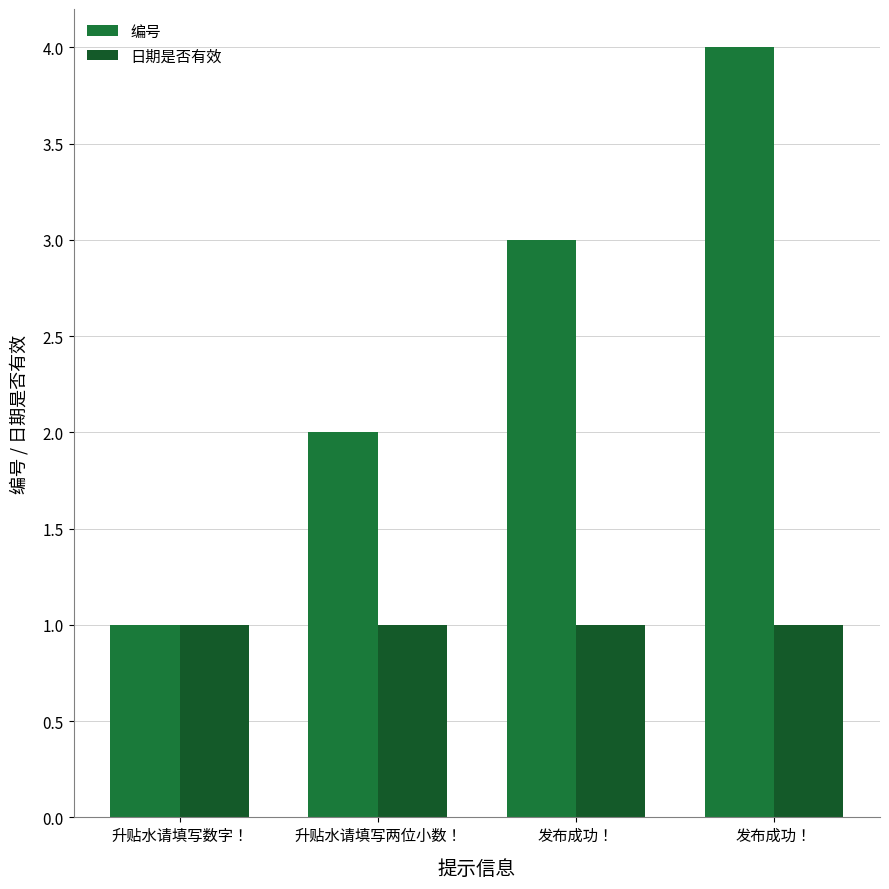

Between 升贴水请填写数字！ and 发布成功！, which series saw the biggest shift?

编号